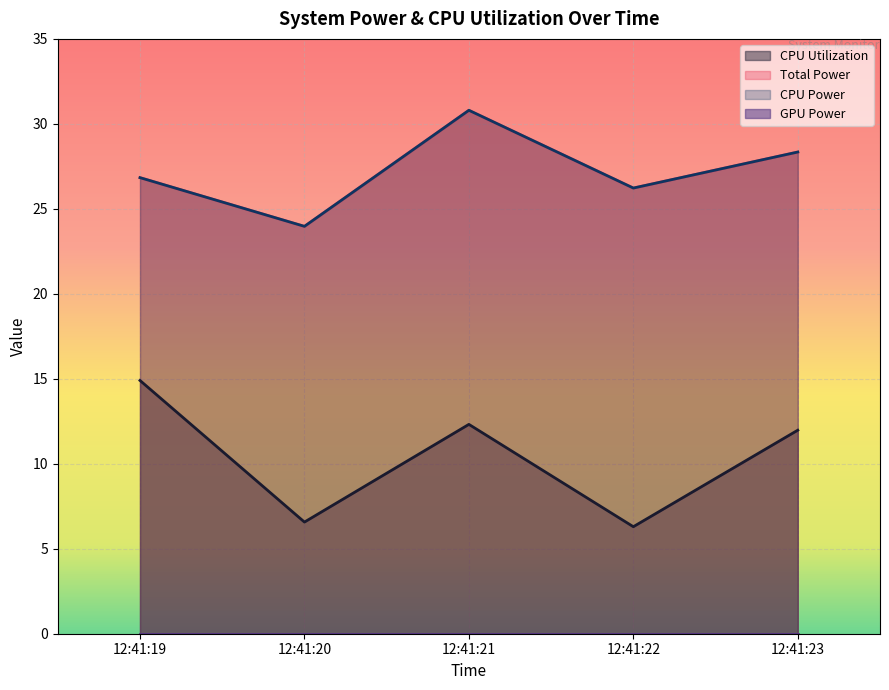

Reading right to left, list all the values displayed in this chart.

CPU Utilization: 12:41:23=12.0	12:41:22=6.3	12:41:21=12.3	12:41:20=6.6	12:41:19=14.9
Total Power: 12:41:23=28.3	12:41:22=26.2	12:41:21=30.8	12:41:20=24.0	12:41:19=26.8
CPU Power: 12:41:23=28.3	12:41:22=26.2	12:41:21=30.8	12:41:20=24.0	12:41:19=26.8